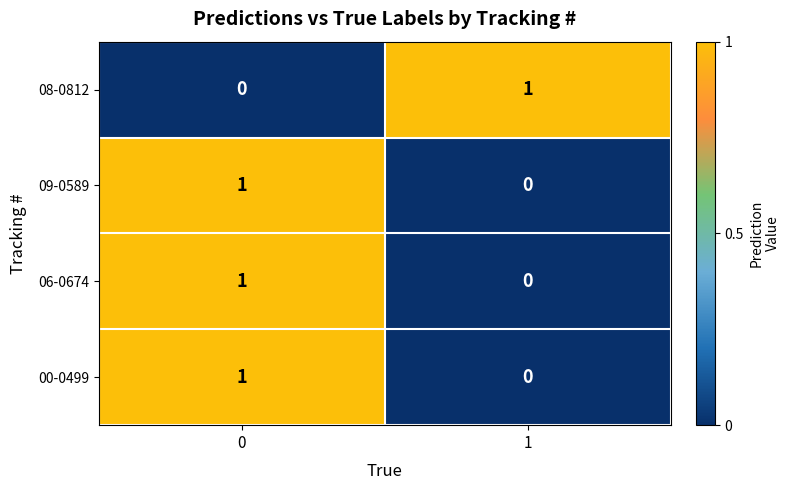

The 08-0812 series shows 2 at 1. True or false?

False